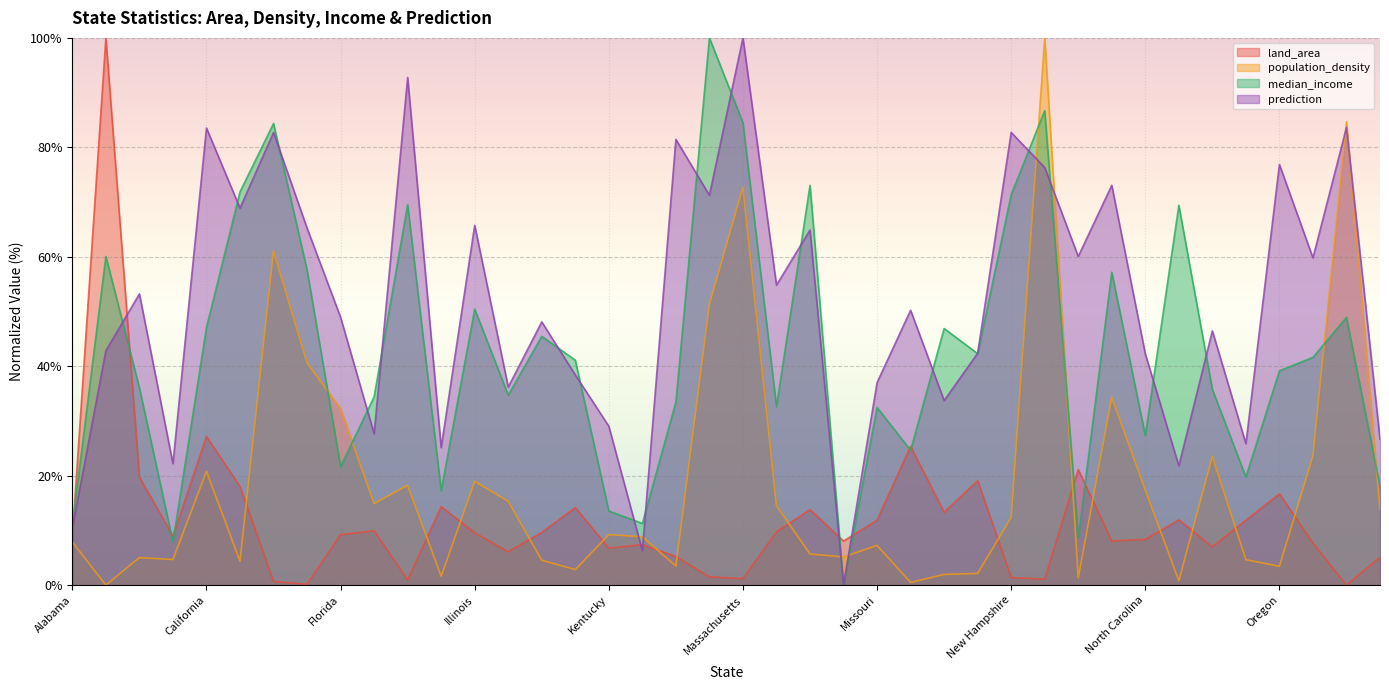

What is the sum of all land_area values?

481.0